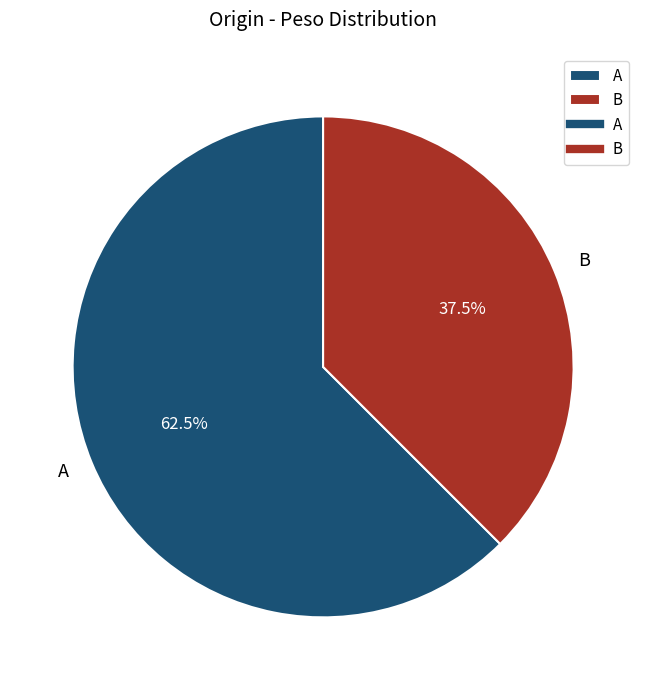

What percentage do A and B together represent?

100.0%